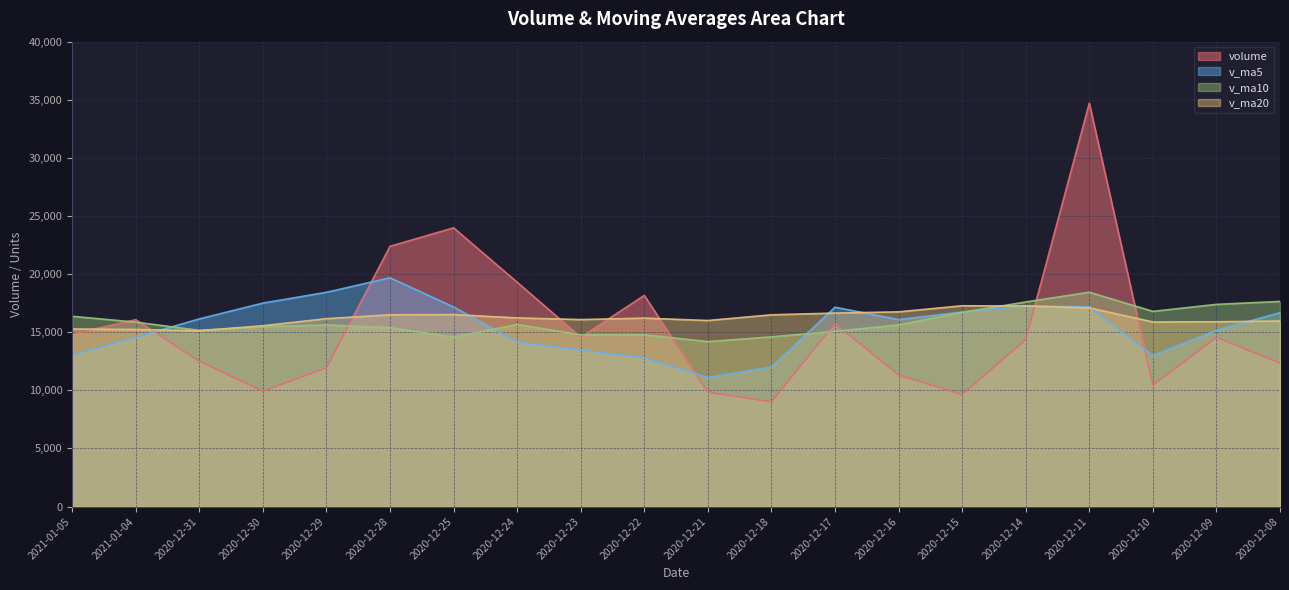

Which has a higher value, 2020-12-09 or 2020-12-30?

2020-12-09